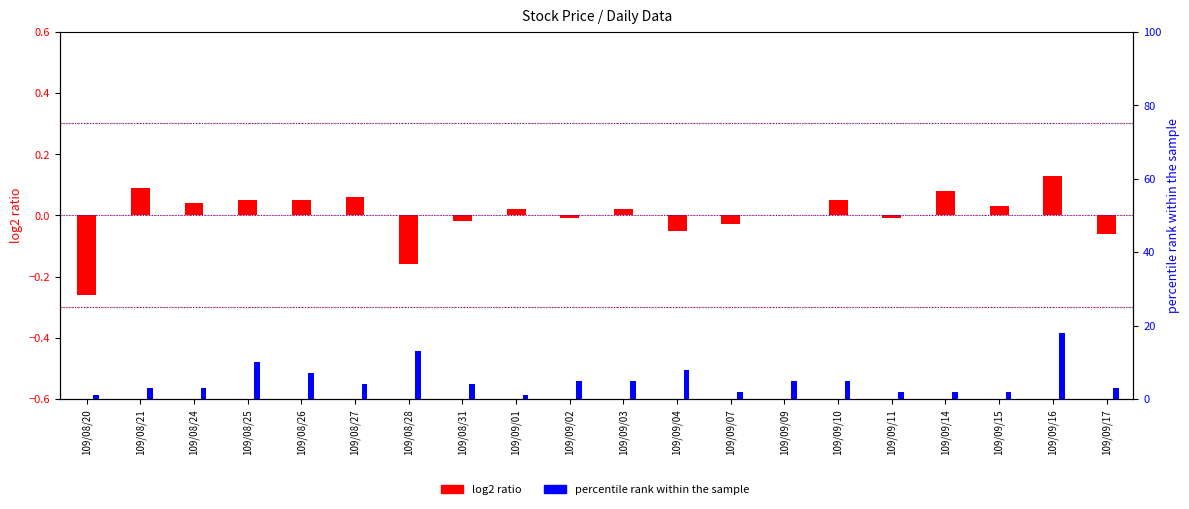

What is the minimum value shown in the chart?

-0.3